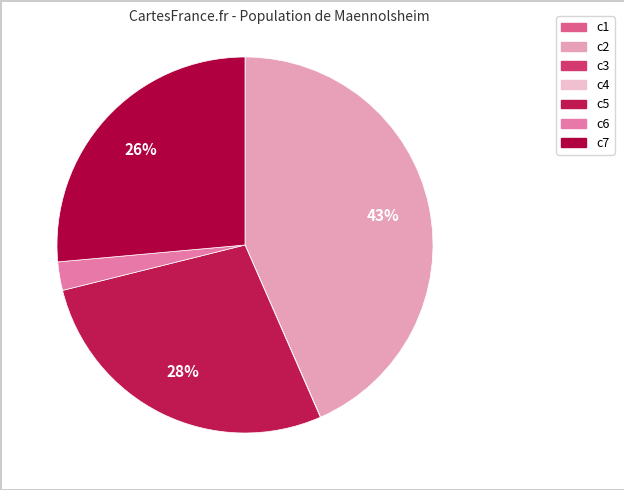

Between c5 and c2, which is larger?

c2